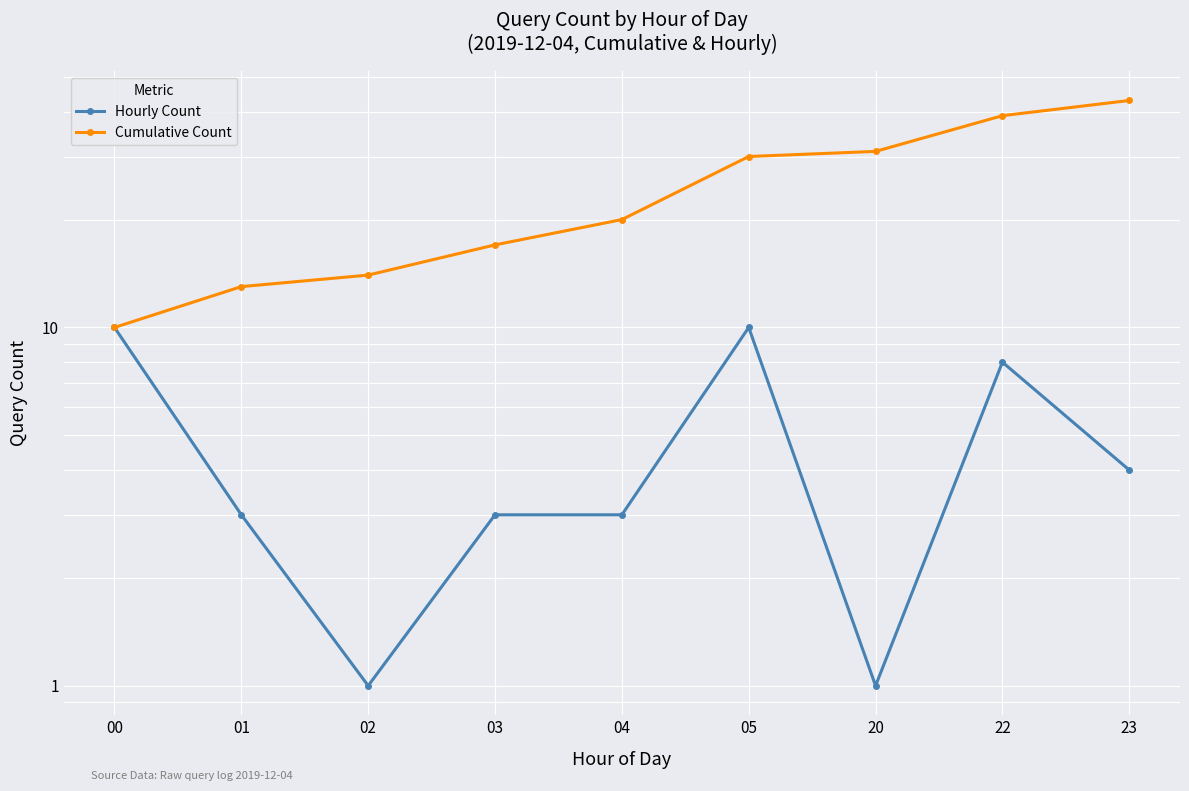

True or false: Hourly Count and Cumulative Count intersect in this chart.

False